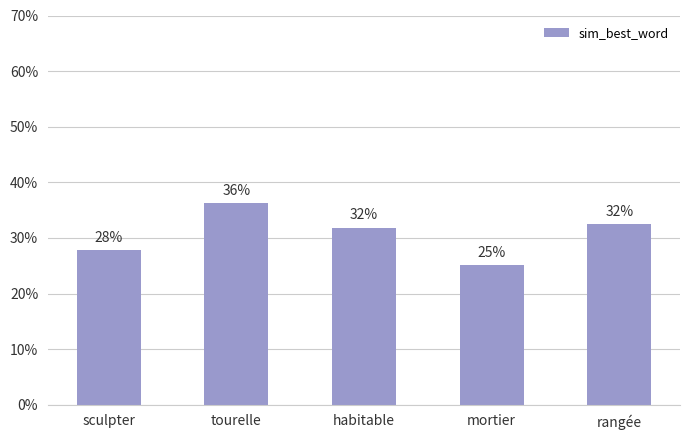

What is the difference between the maximum and second lowest values?

8.4